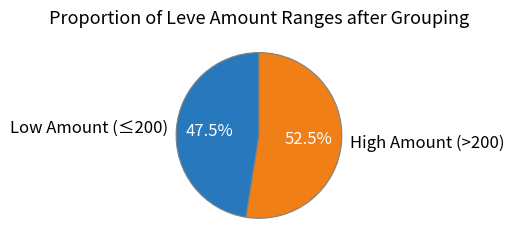

Which category has the biggest portion of the pie?

High Amount (>200)